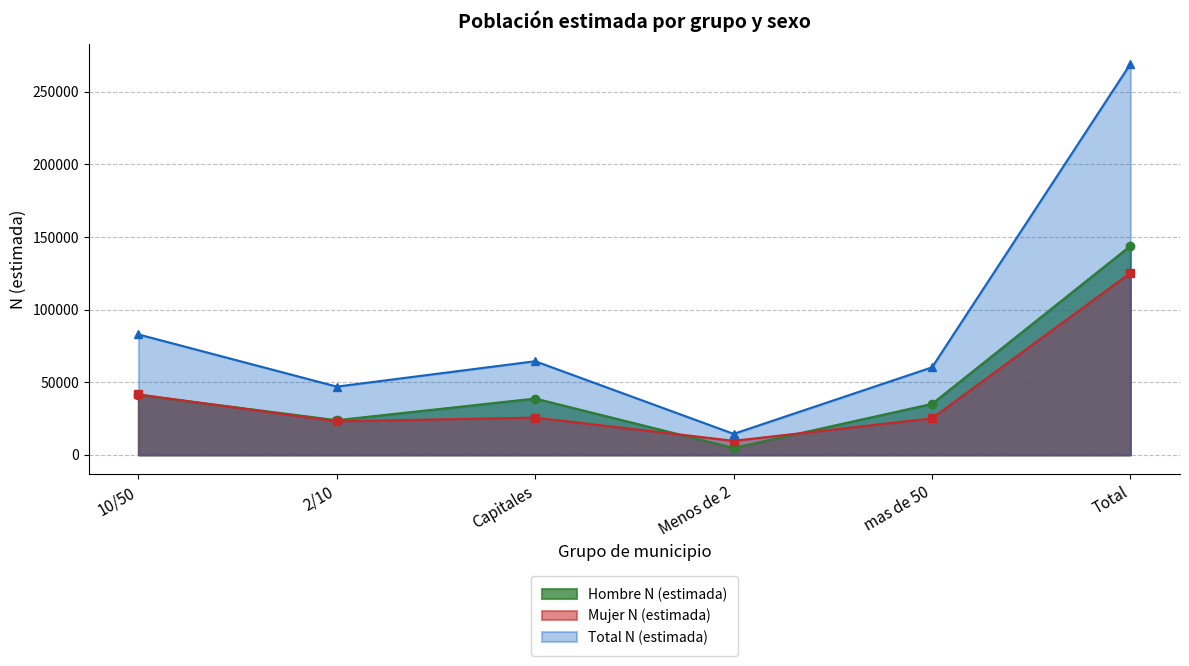

What is the minimum value for Total N (estimada)?

14481